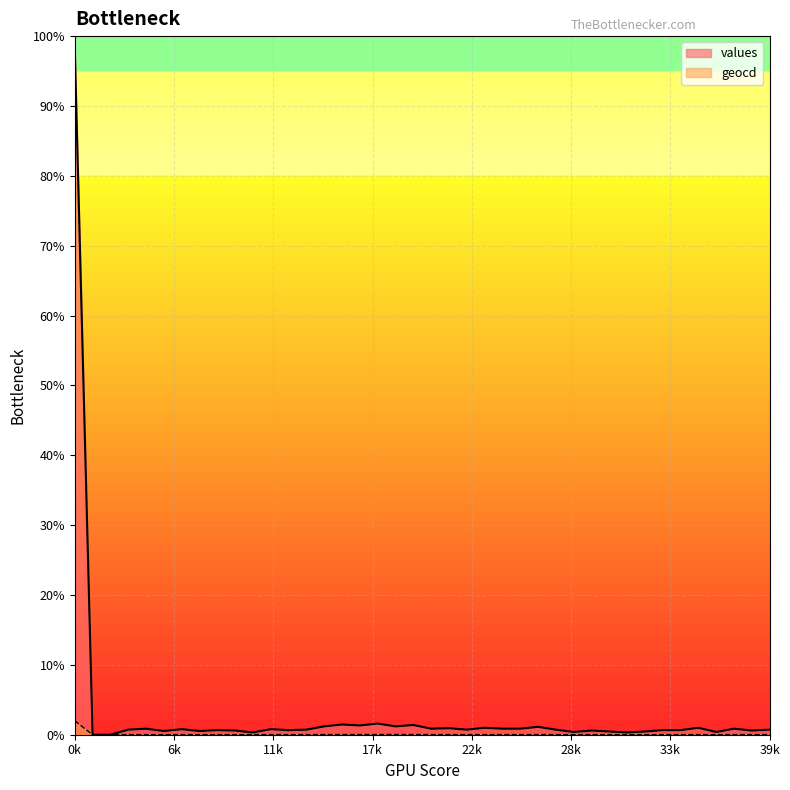

Where is the first local minimum for values?

5